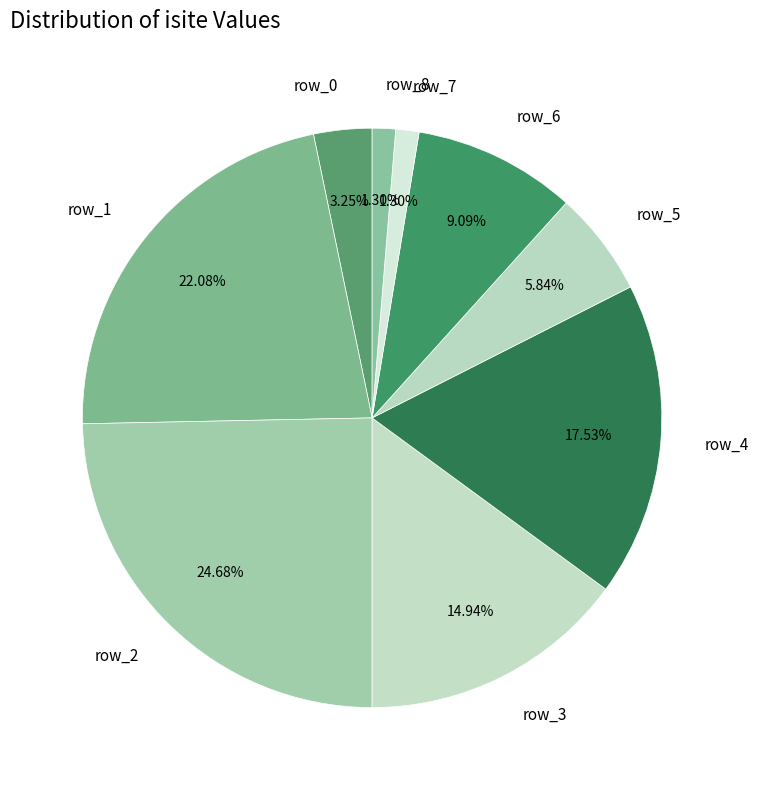

Does row_1 account for over 50% of the chart?

No